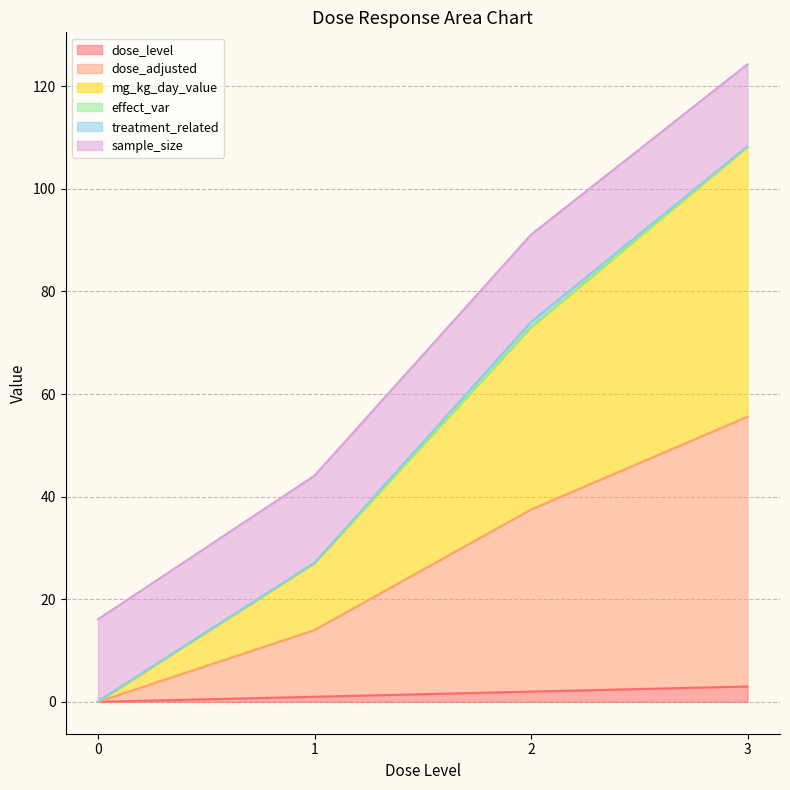

Does the chart display data point markers on the line(s)?

No